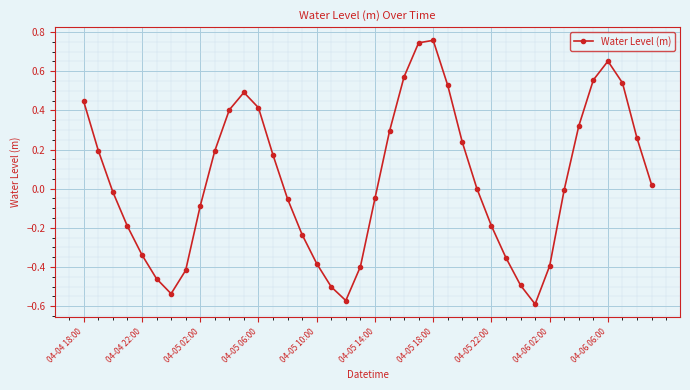

True or false: there are more than 2 points higher than both neighbors.

True